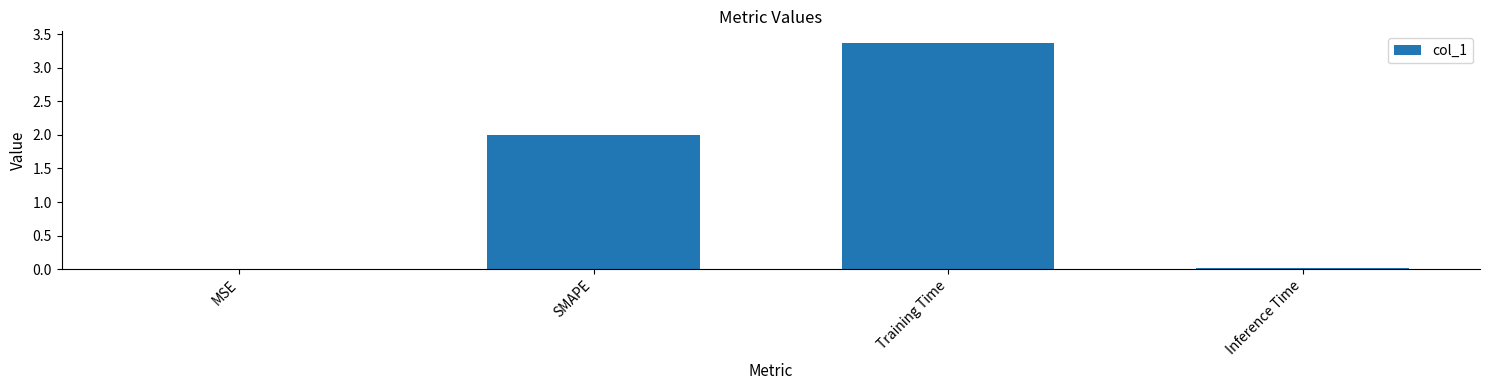

The value at Training Time is 5.0. True or false?

False